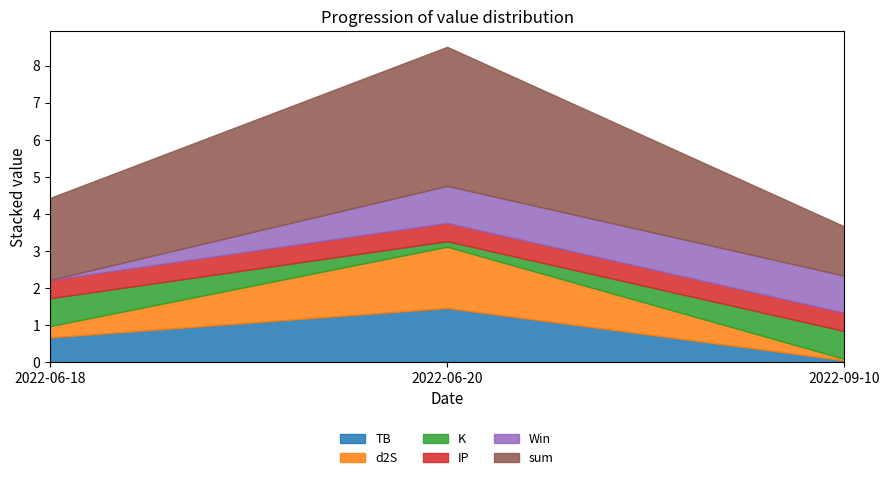

Does the chart have visible grid lines?

No